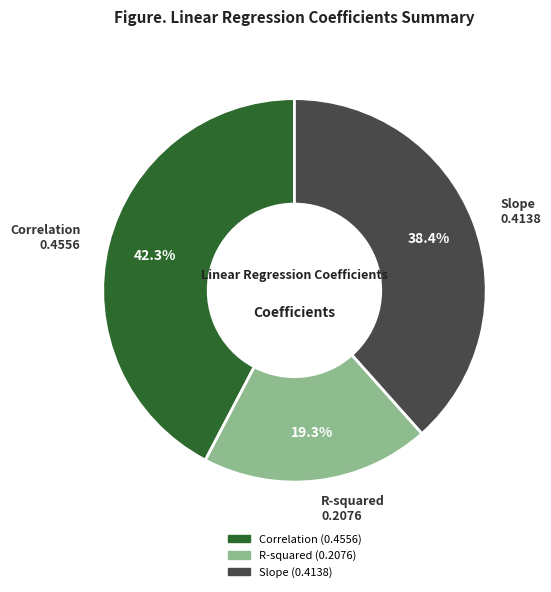

To the nearest percent, what is the difference between the R-squared and Correlation slice percentages?

23%